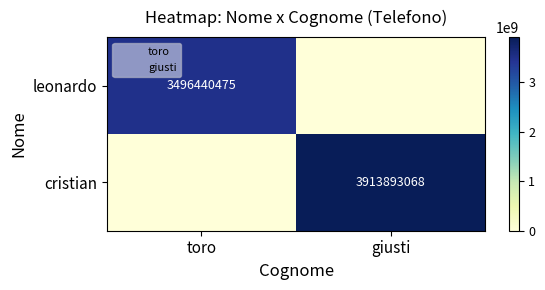

Is it true that leonardo equals -1656161417 at giusti?

False